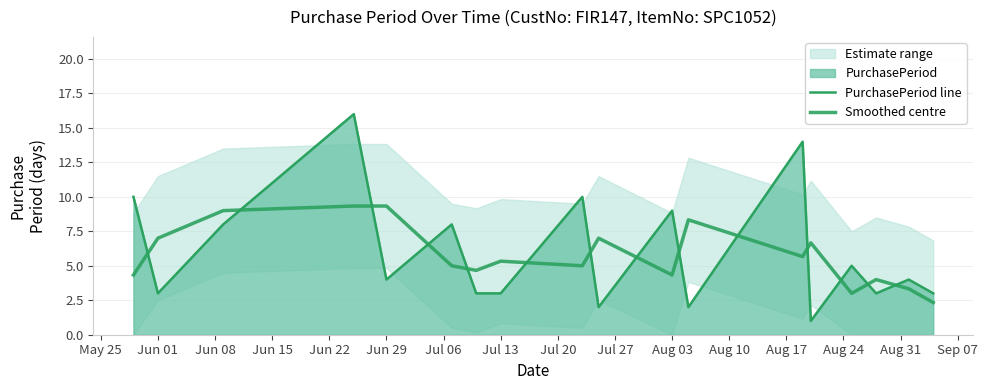

How many data points in Smoothed centre are less than 5?

7